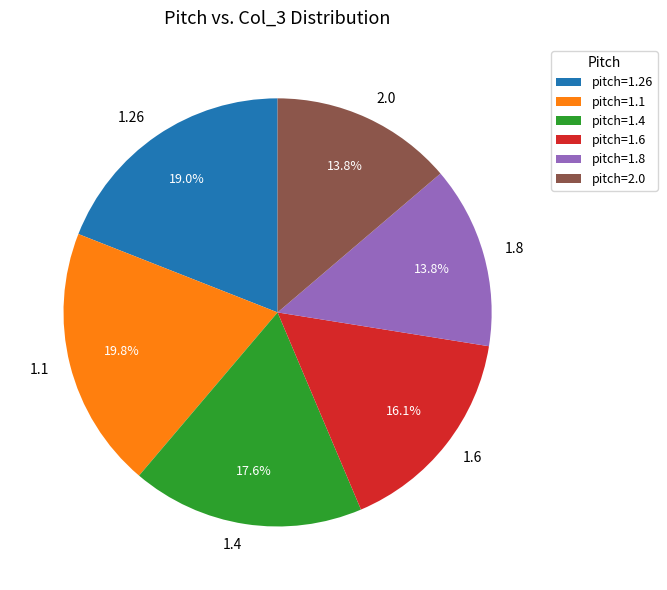

Is there any slice that represents more than half of the pie?

No